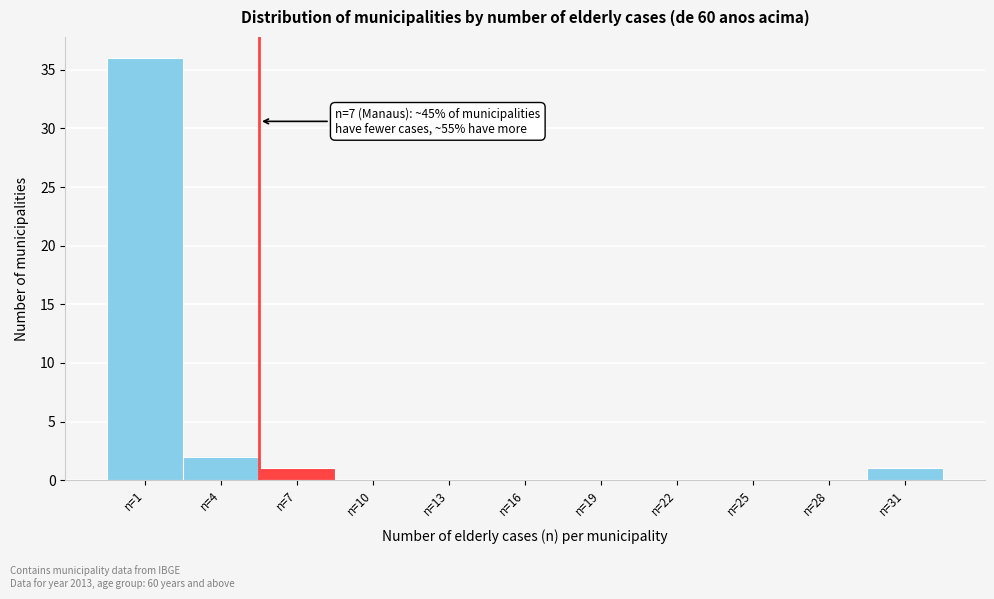

Reading left to right, extract all data points from this chart.

n=1=36	n=4=2	n=7=1	n=10=0	n=13=0	n=16=0	n=19=0	n=22=0	n=25=0	n=28=0	n=31=1